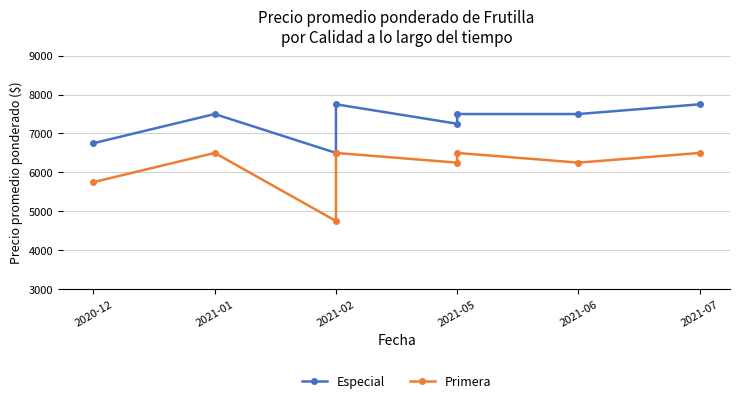

Which series has the widest spread of values?

Primera